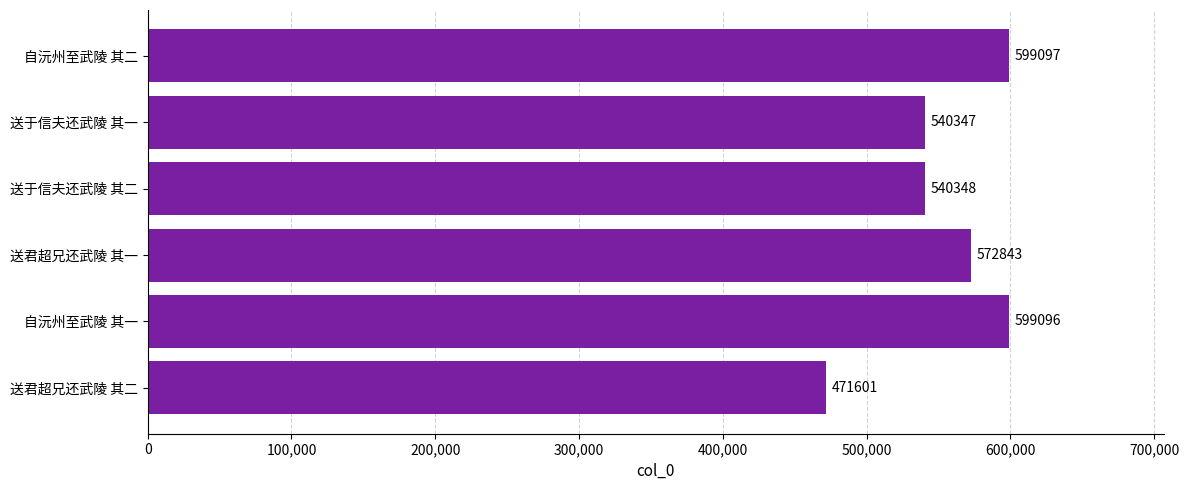

What is the difference between the second highest and second lowest values?

58749